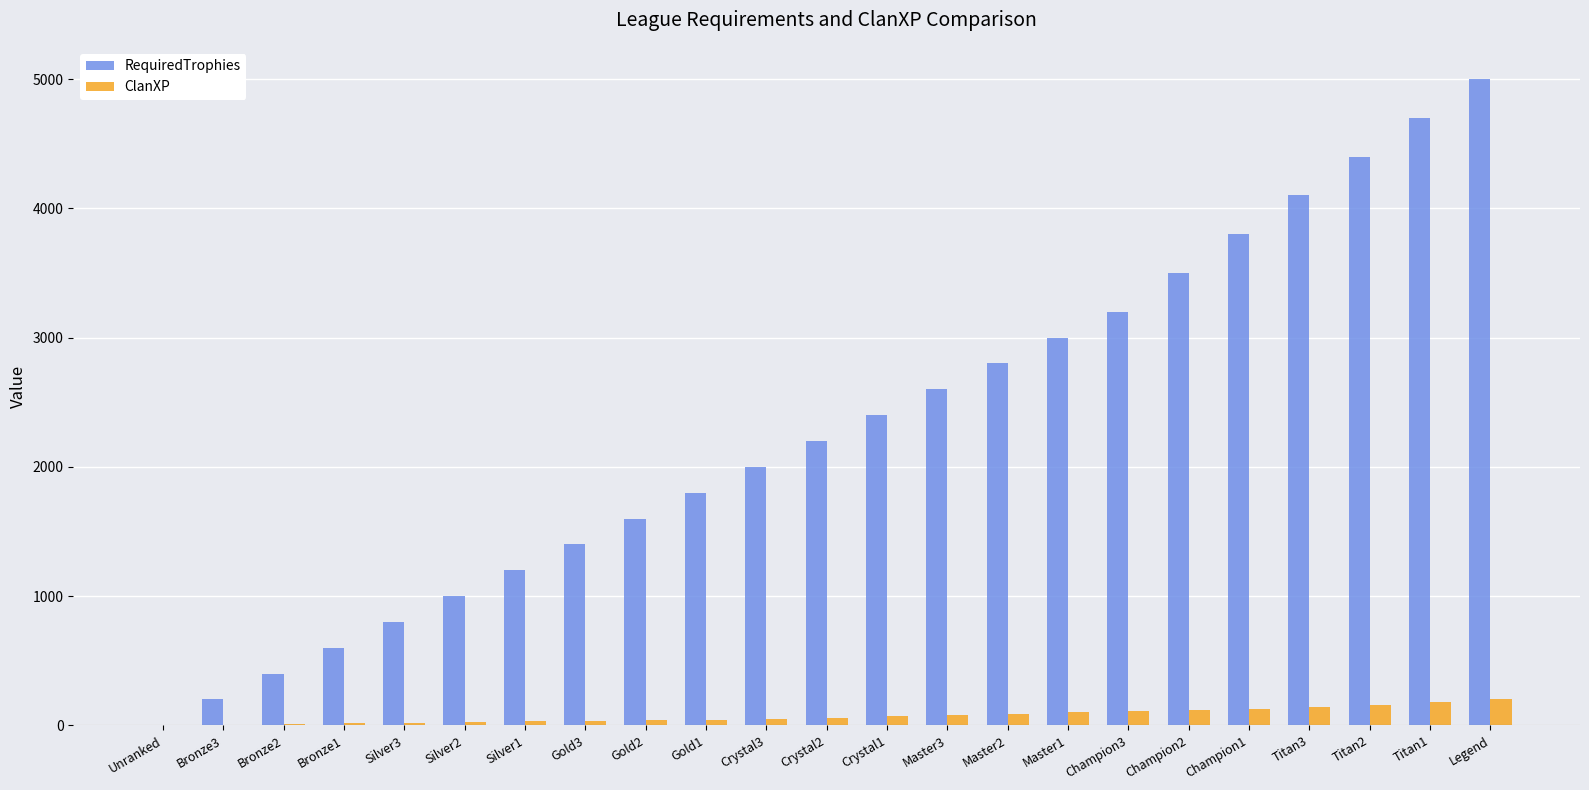

What is the sum of all RequiredTrophies values?

52700